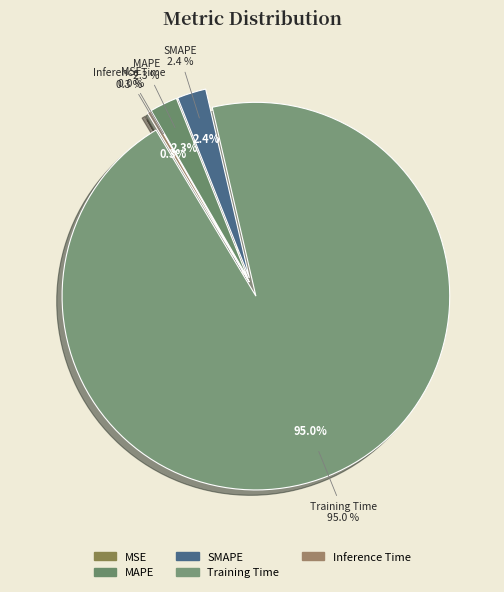

Rank the categories by value from lowest to highest.

MSE, Inference Time, MAPE, SMAPE, Training Time